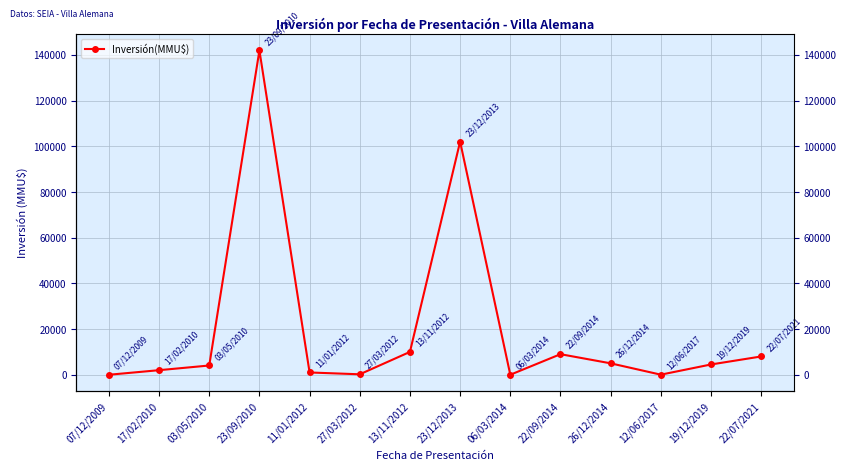

Which has a higher value, 22/07/2021 or 07/12/2009?

22/07/2021